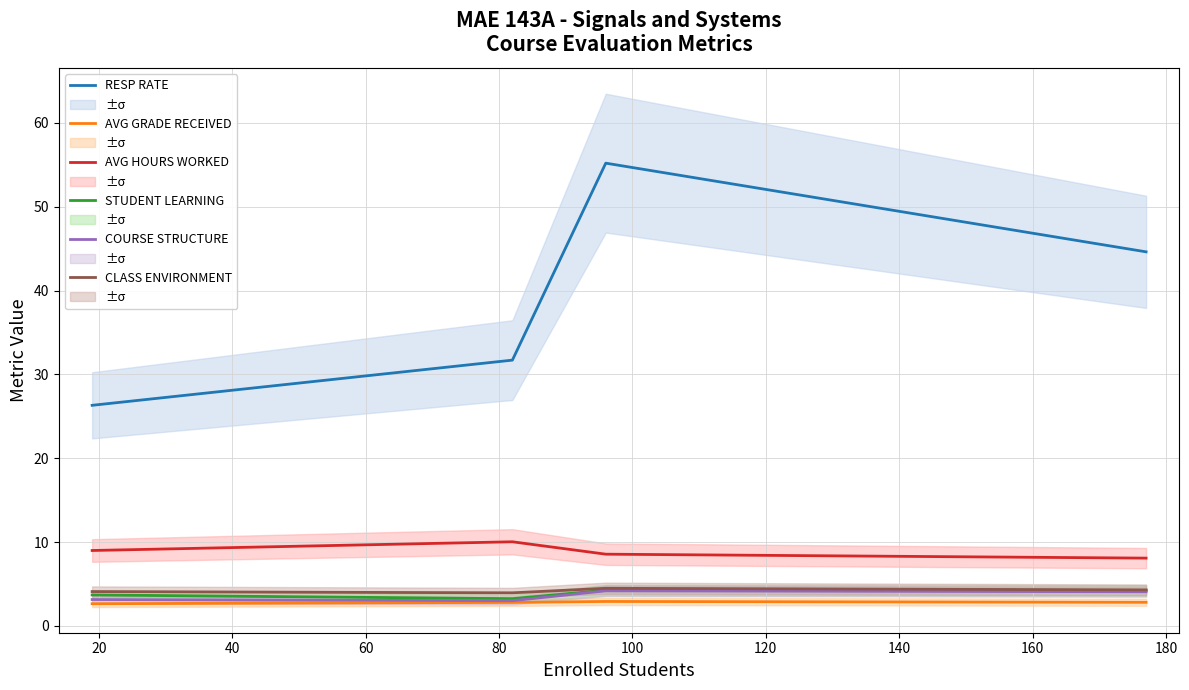

How many lines are shown in the chart?

6